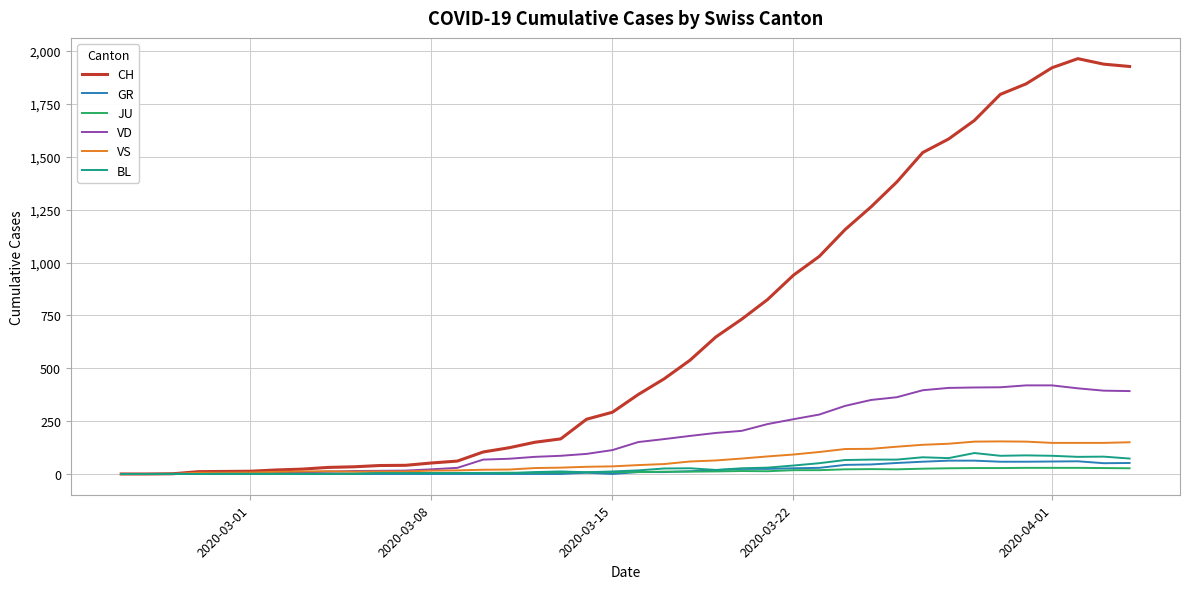

Which series has the widest spread of values?

CH